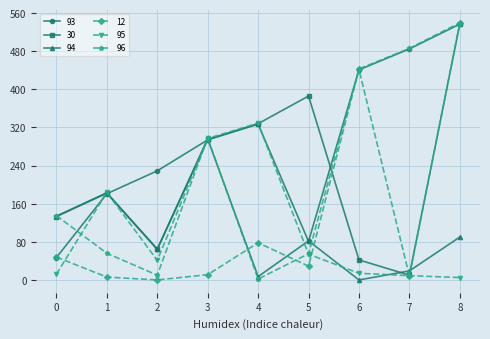

At which category is the sum across all series the highest?

8